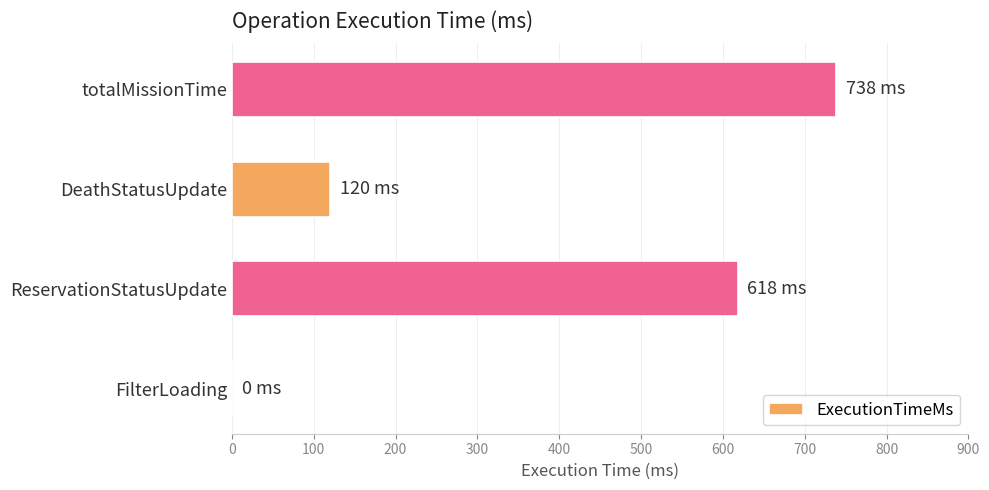

What is the maximum value shown in the chart?

738